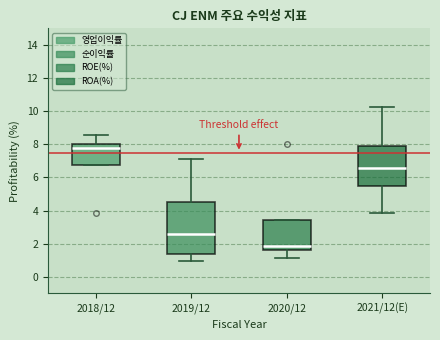

Which box is the tallest, from its lower edge to its upper edge?

2019/12